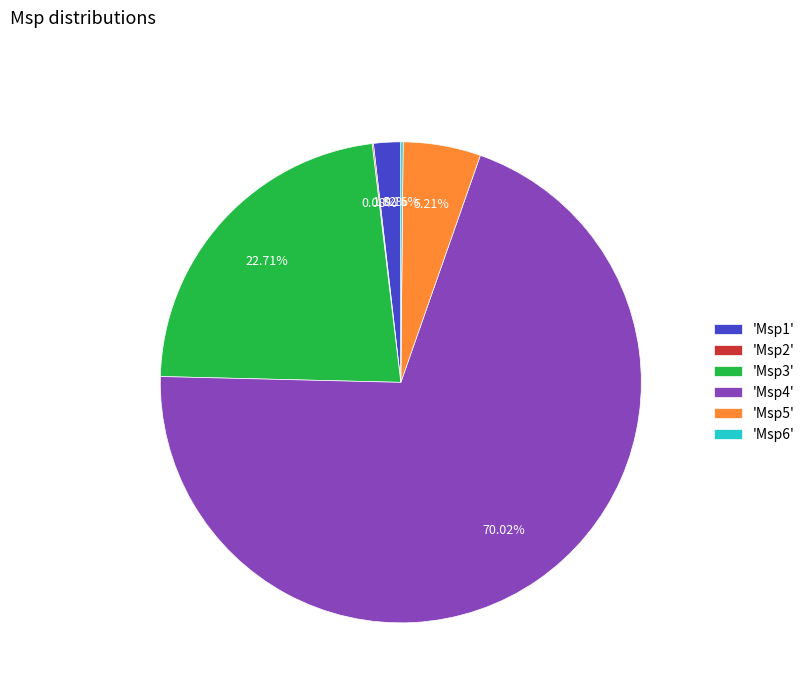

What is the ratio of the value at 'Msp3' to the value at 'Msp1'?

12.5